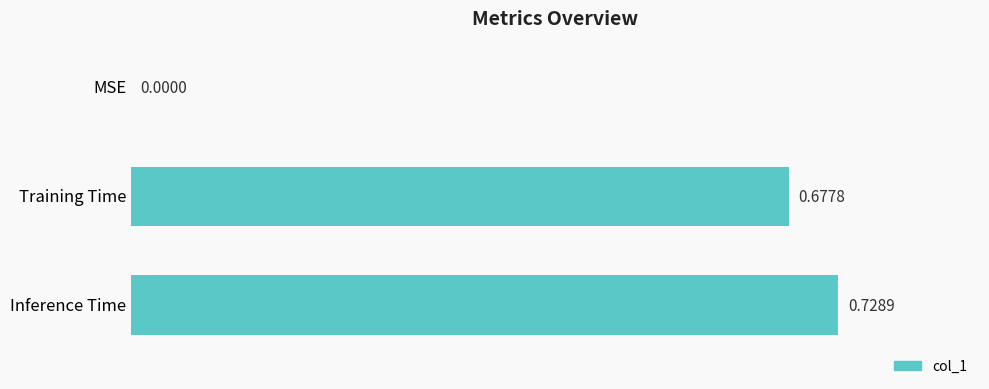

What is the sum of all values?

1.4